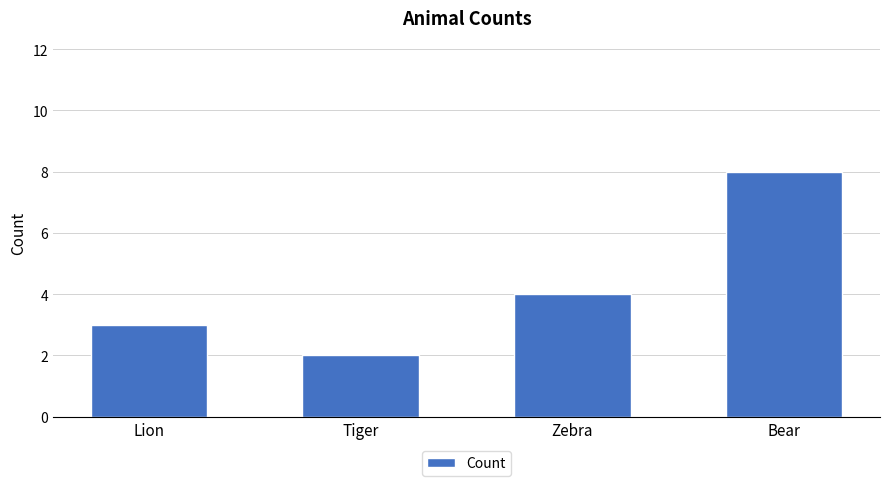

True or false: the data shows 3 at Lion.

True